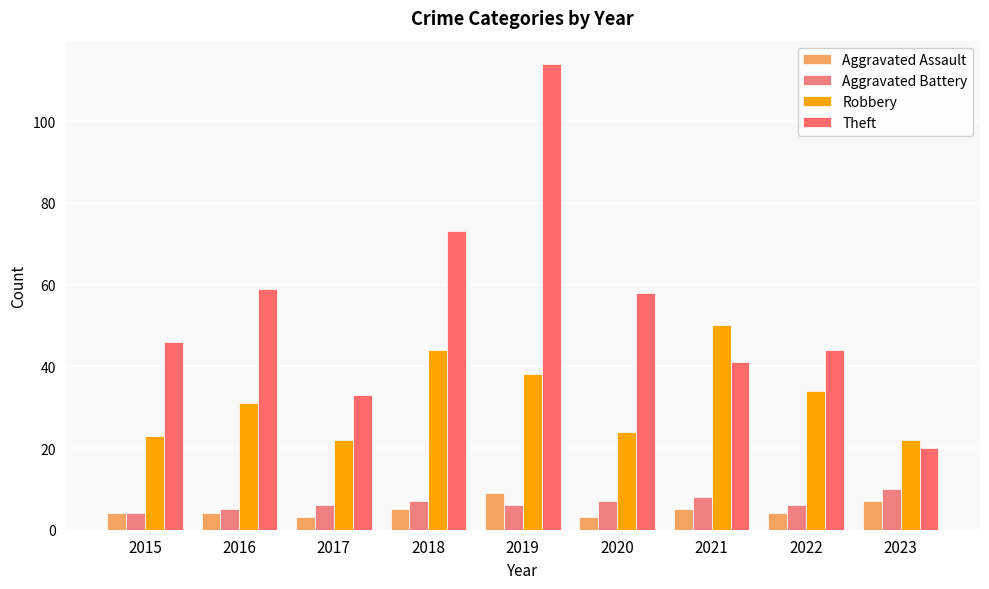

Are the bars grouped side by side (vs. stacked)?

Yes